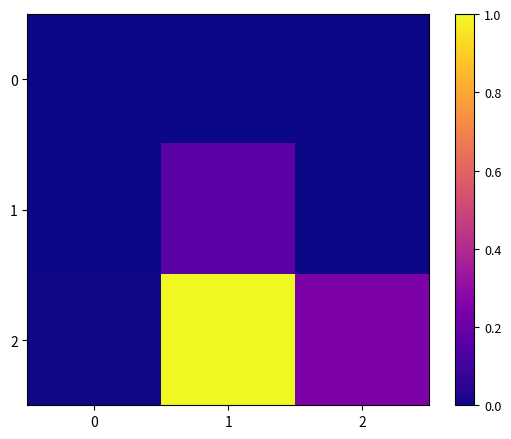

Between 0 and 2, which series saw the biggest shift?

2